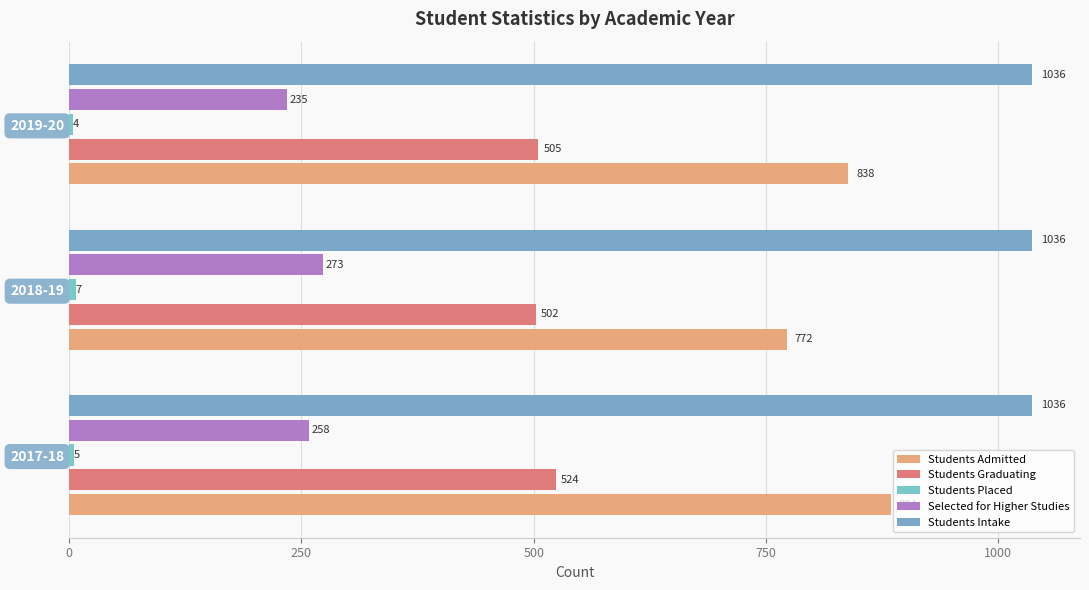

At how many categories does at least one series exceed 811?

3